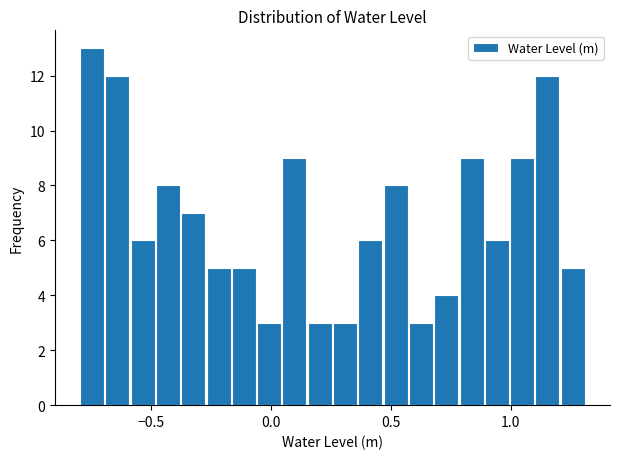

Around what value on the x-axis is the tallest bar? Give the approximate position of its centre, as read against the axis.

-0.75